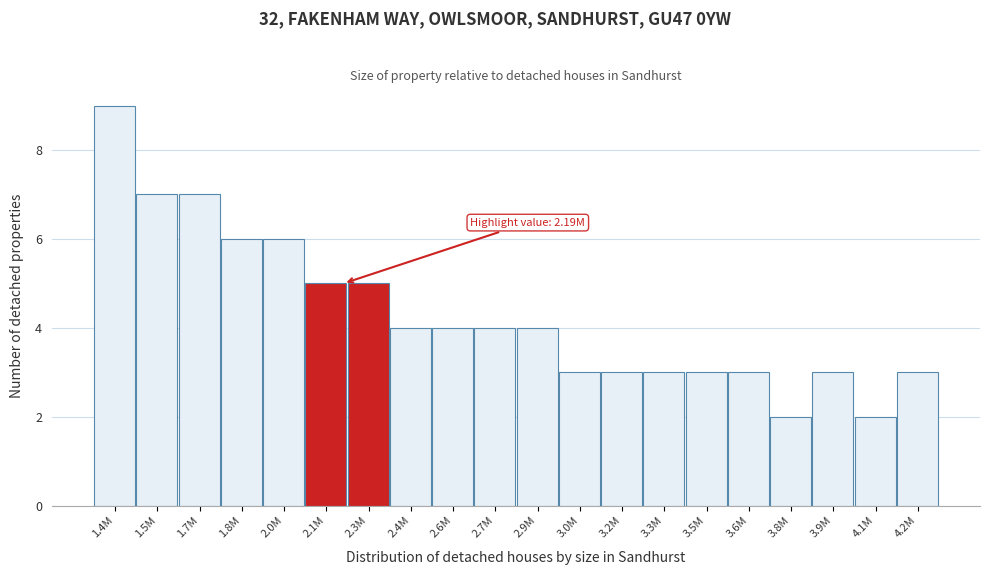

Reading left to right, transcribe all the data shown in this chart.

1.4M=9	1.5M=7	1.7M=7	1.8M=6	2.0M=6	2.1M=5	2.3M=5	2.4M=4	2.6M=4	2.7M=4	2.9M=4	3.0M=3	3.2M=3	3.3M=3	3.5M=3	3.6M=3	3.8M=2	3.9M=3	4.1M=2	4.2M=3